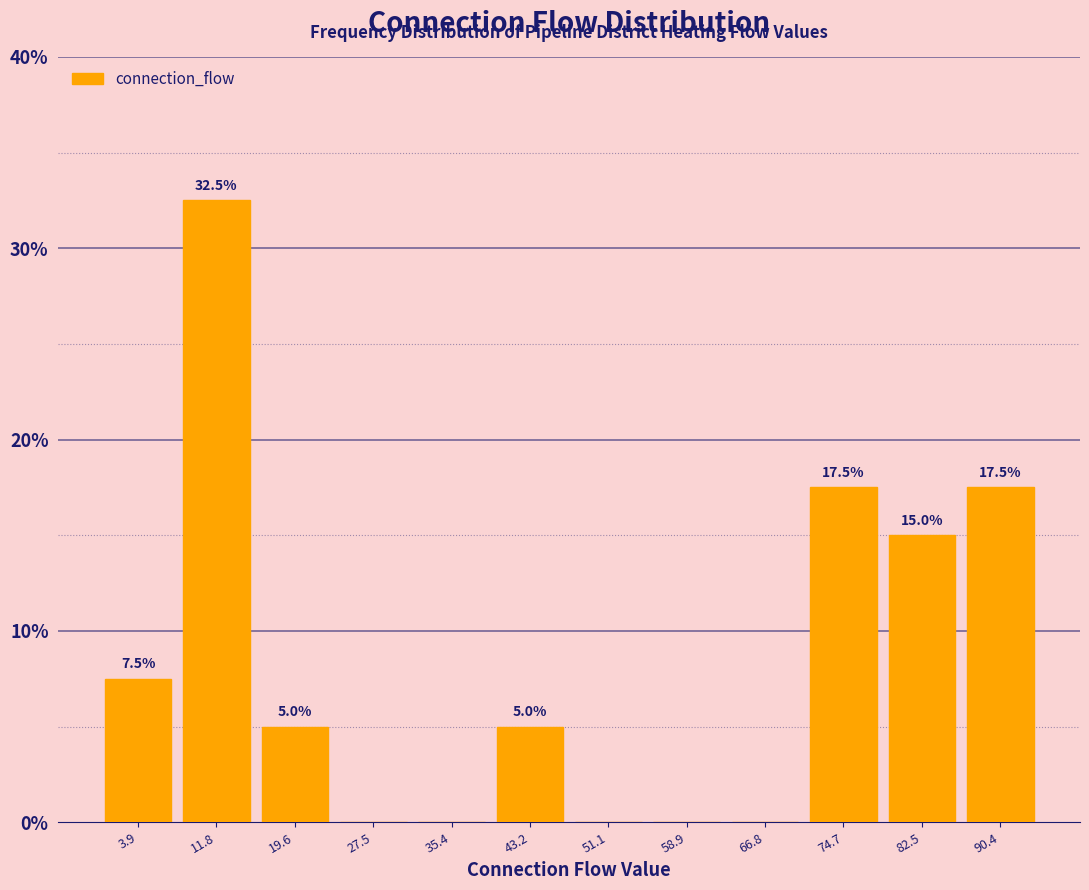

Over which range of the x-axis is the bar tallest?

8 to 16